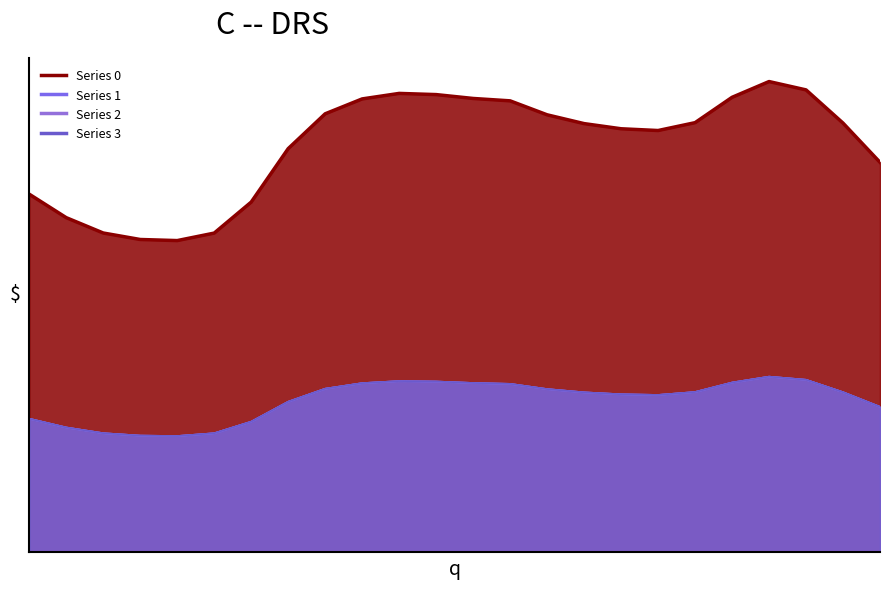

True or false: Series 0 and Series 3 cross at least once.

False